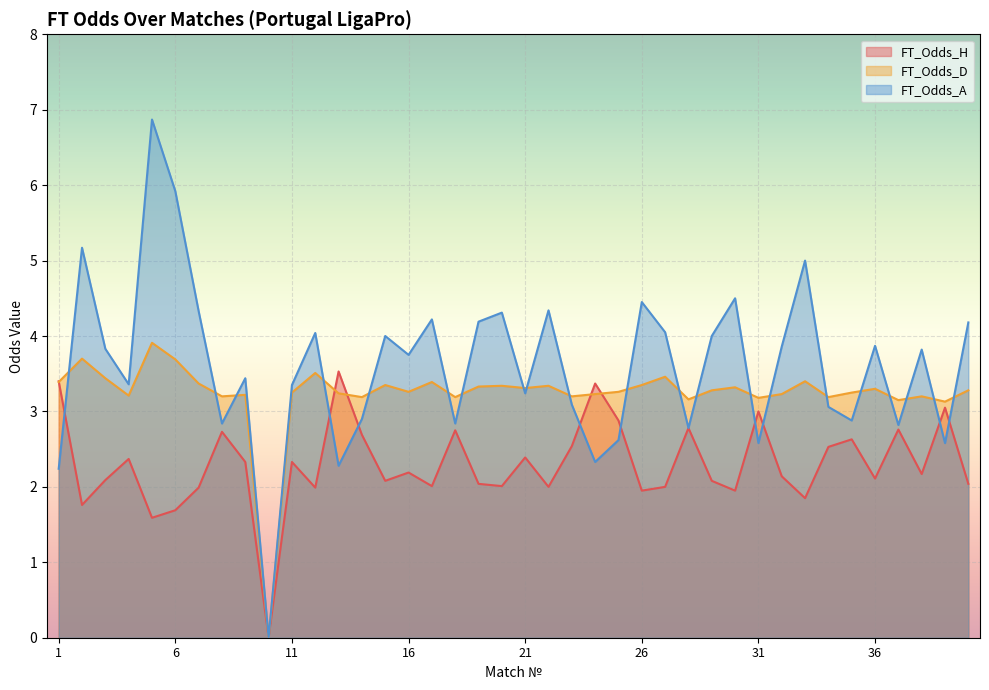

Where is the first local maximum for FT_Odds_D?

2